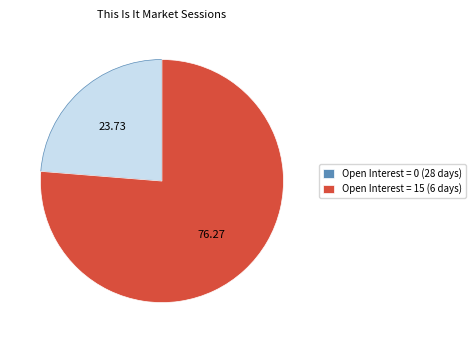

Rank the categories by value from highest to lowest.

Open Interest = 15 (6 days), Open Interest = 0 (28 days)